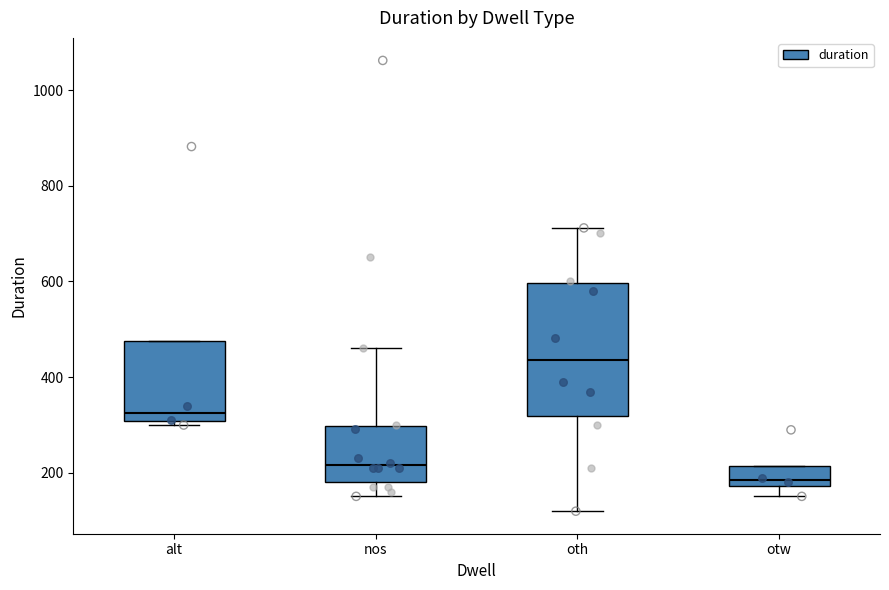

Which box's median line is the highest?

oth